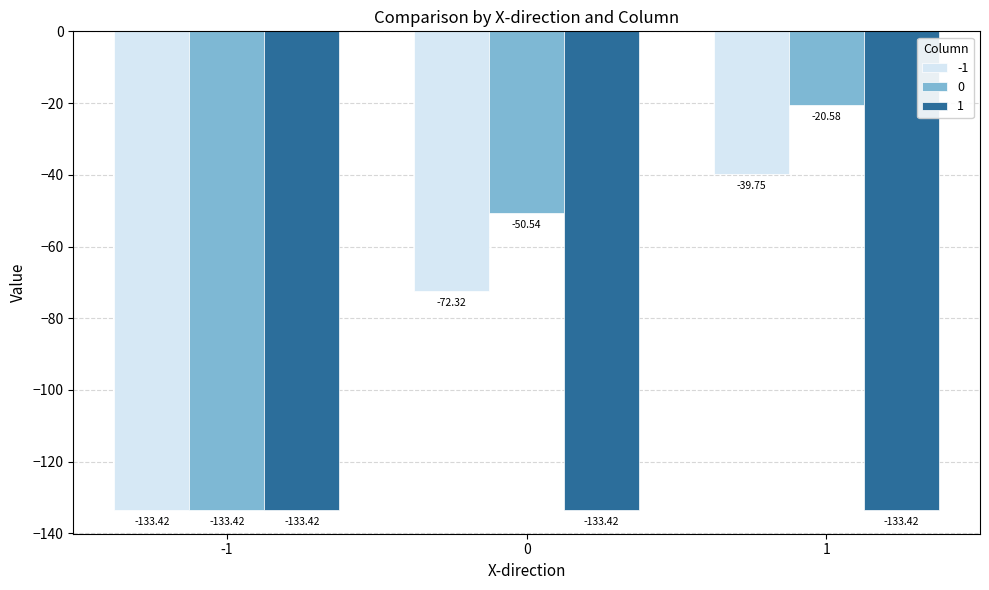

What is the difference between the highest and lowest values at 0?

82.9